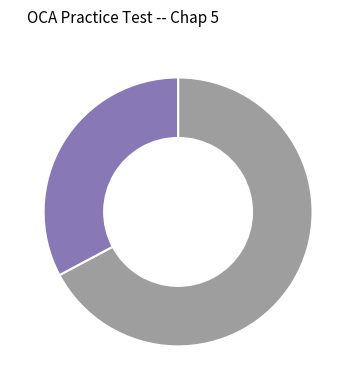

Is there any slice that represents more than half of the pie?

Yes